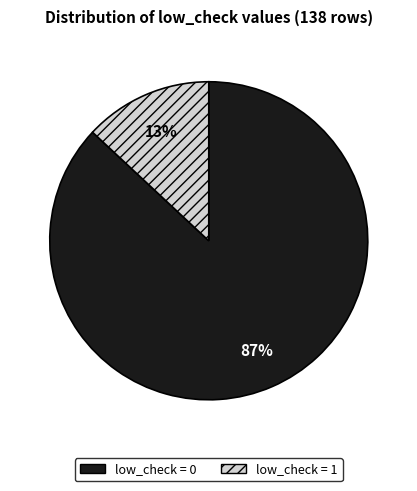

Between low_check = 0 and low_check = 1, which is larger?

low_check = 0